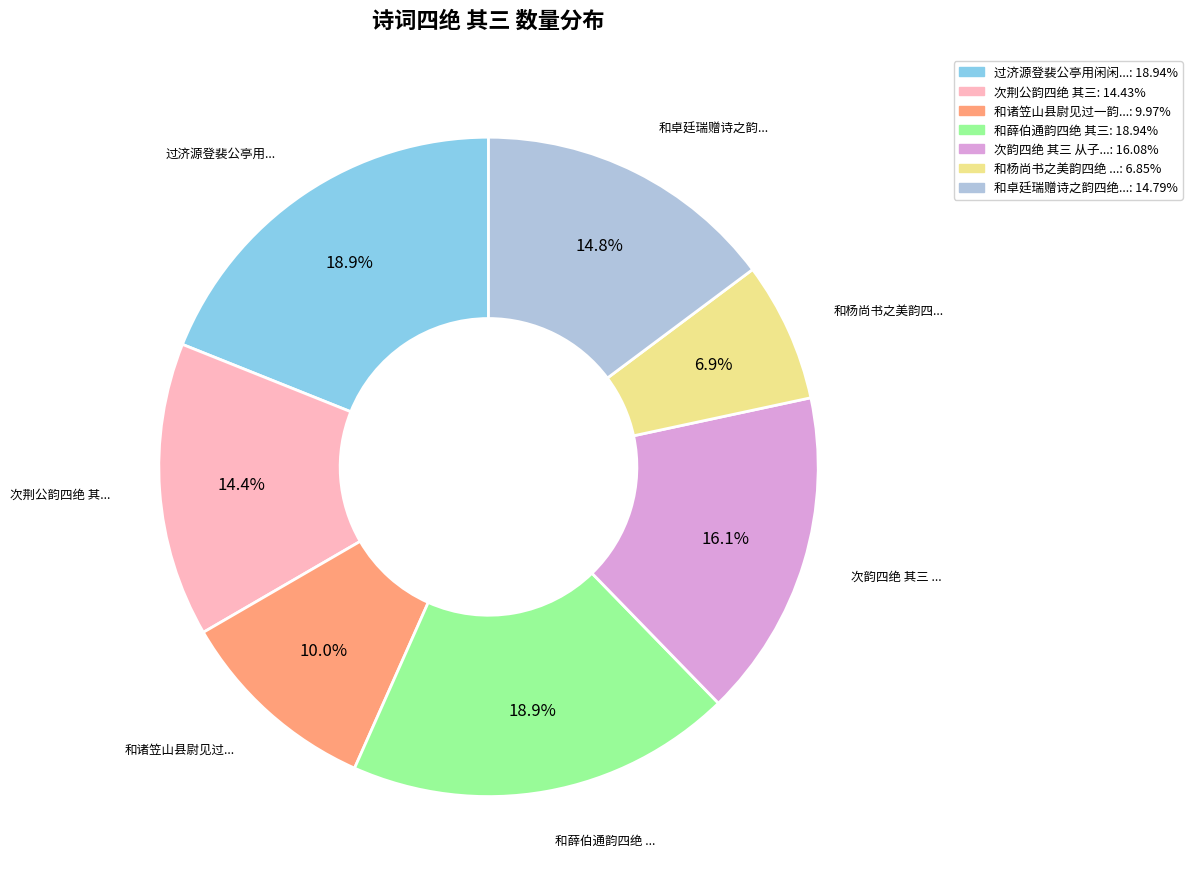

Is there any slice that represents more than half of the pie?

No